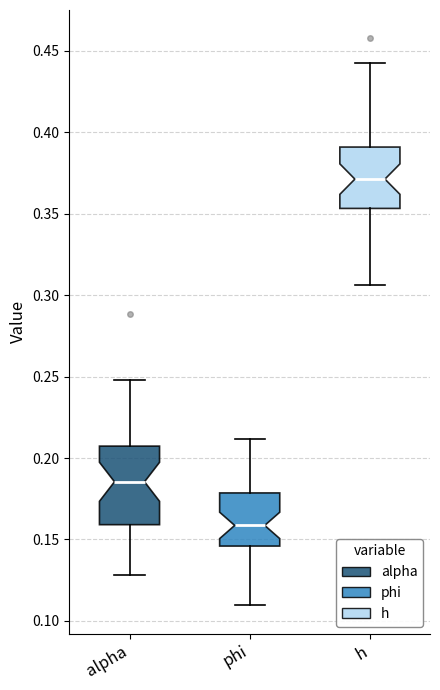

Reading left to right, read every box against the y-axis: the position of its median line, the range the box covers, and the ends of its whiskers. The values are not printed on the chart, so give them approximately, as read against the axis.

alpha: median 0.185, box 0.160 to 0.205, whiskers 0.130 to 0.250
phi: median 0.160, box 0.145 to 0.180, whiskers 0.110 to 0.210
h: median 0.370, box 0.355 to 0.390, whiskers 0.305 to 0.440